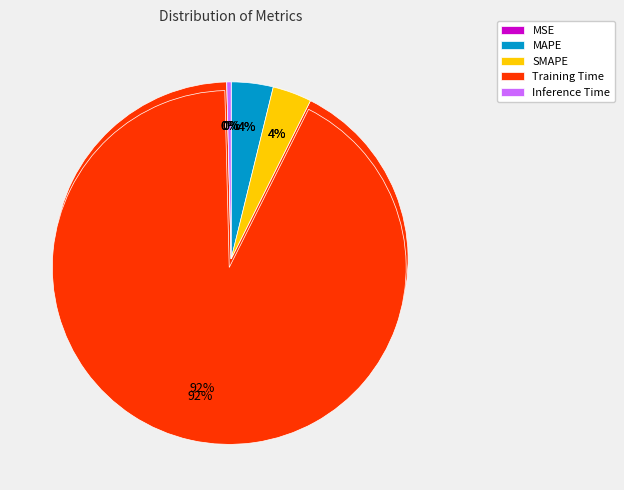

What percentage do Training Time and SMAPE together represent?

95.8%